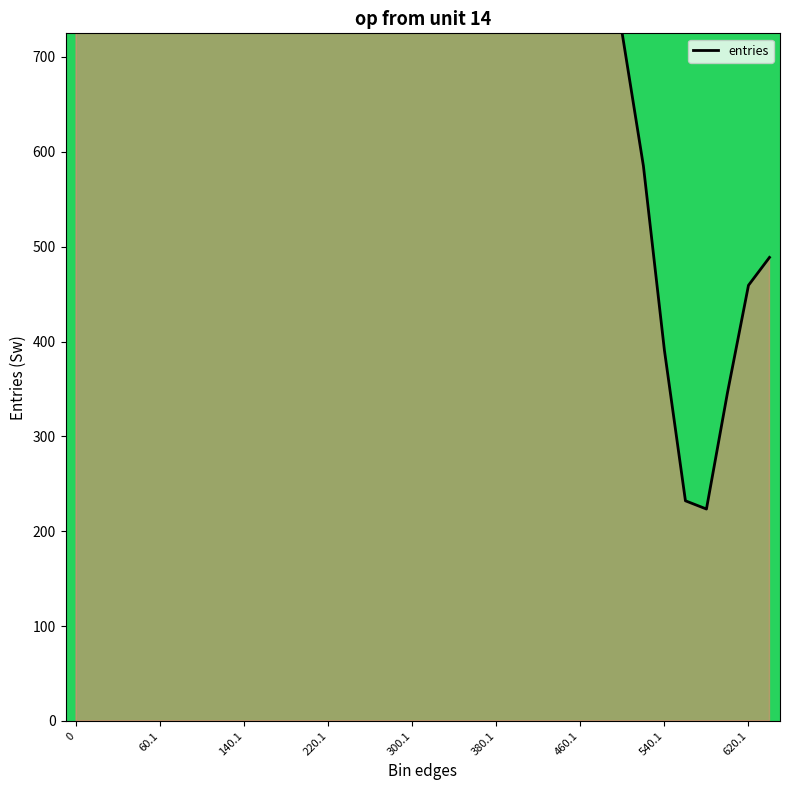

What is the ratio of the value at 9 to the value at 13?

1.3